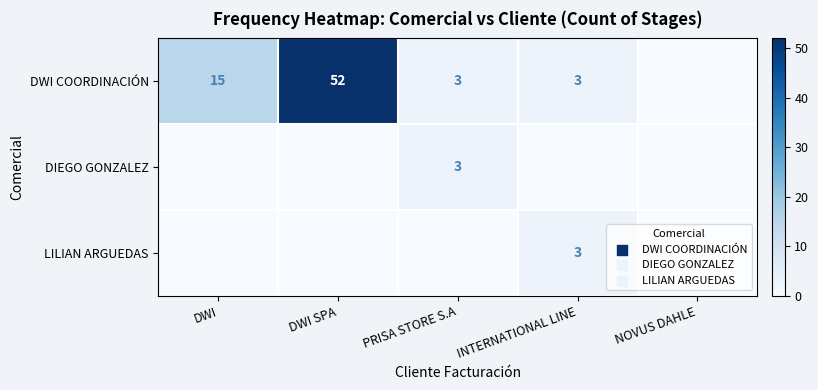

How many distinct data groups are displayed?

3